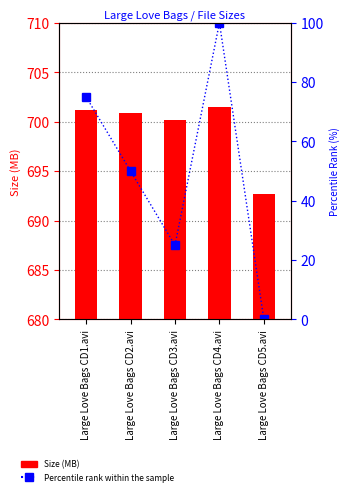

Count the Percentile rank within the sample values in the range 25 to 75.

3